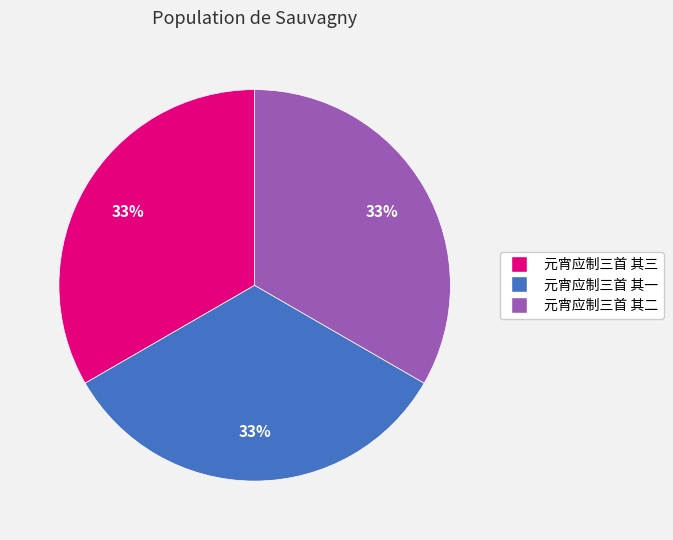

Do 元宵应制三首 其三 and 元宵应制三首 其二 together represent more than half of the pie?

Yes